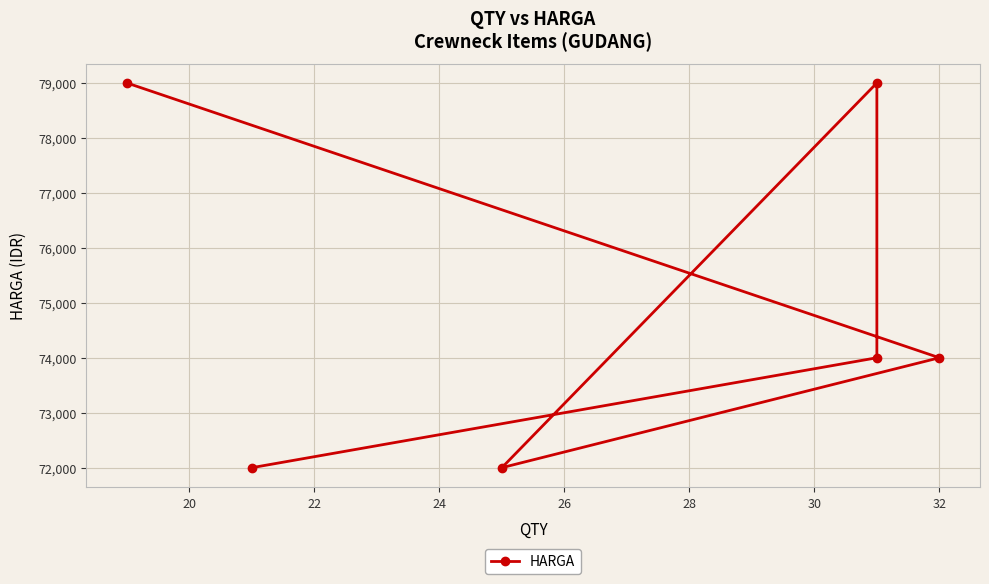

What is the value of the 4th point from the left?

72000